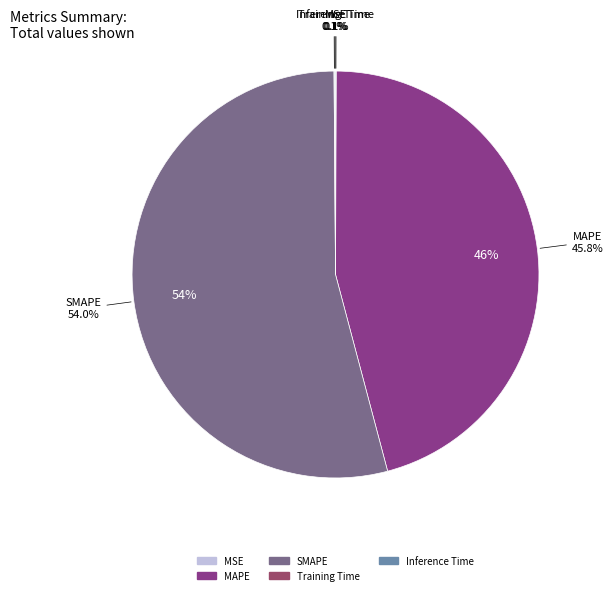

Combined, what portion of the pie is Training Time and MSE?

0.1%